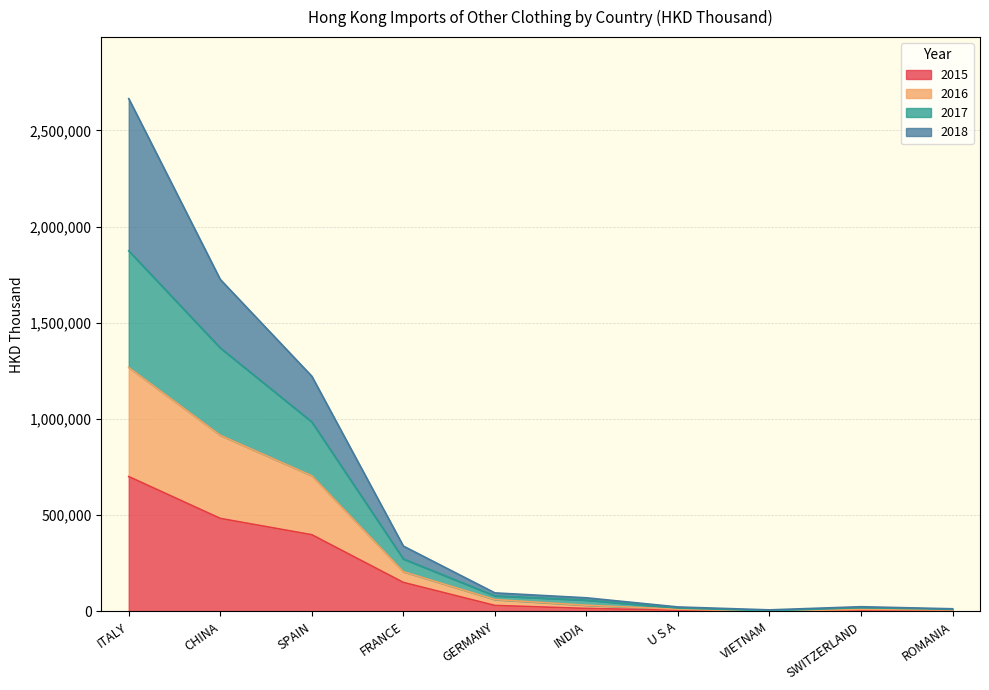

What is the total value across all series at CHINA?

1725021.0